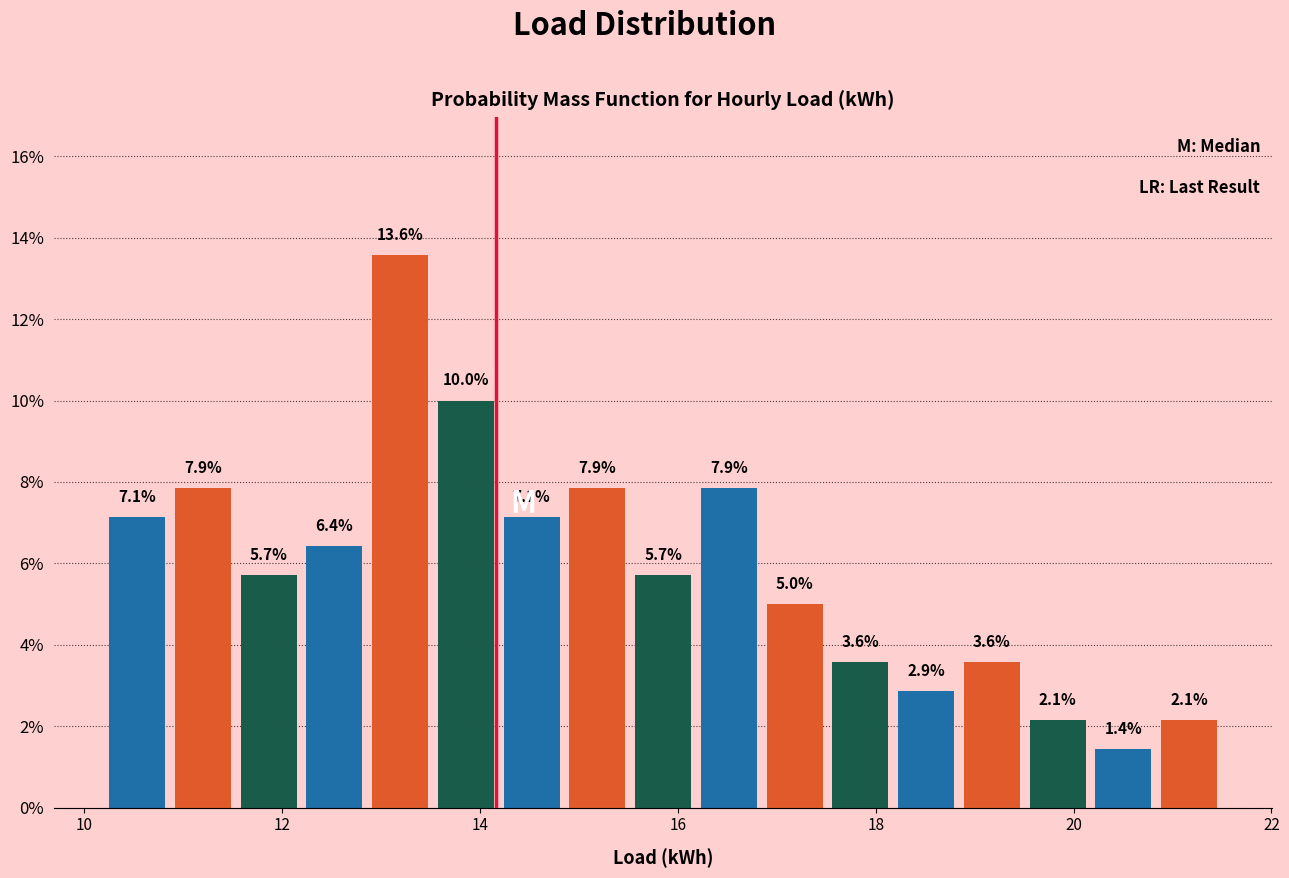

Around what value on the x-axis is the tallest bar? Give the approximate position of its centre, as read against the axis.

13.2